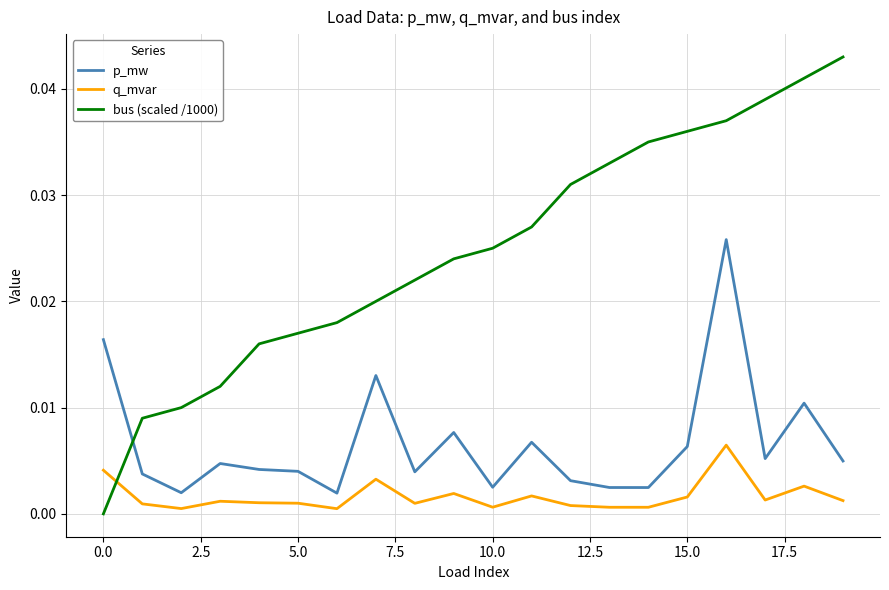

Which series has the widest spread of values?

bus (scaled /1000)